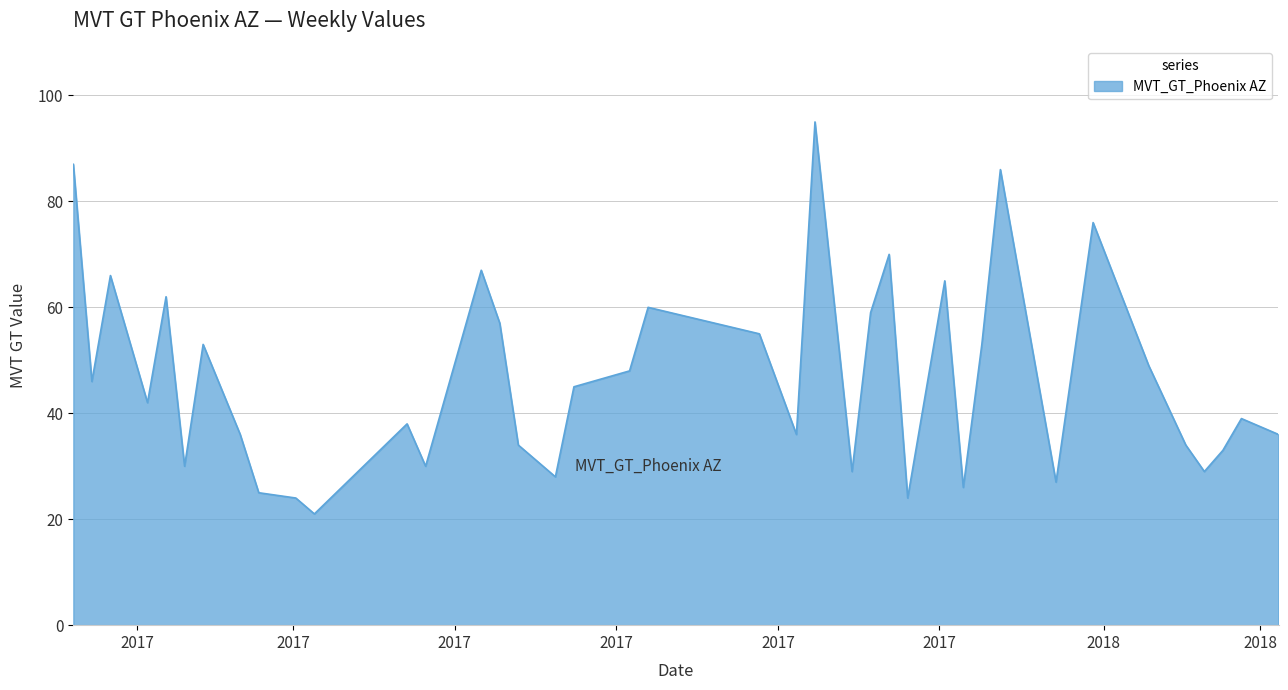

True or false: the data has more than 2 interior local peaks.

True